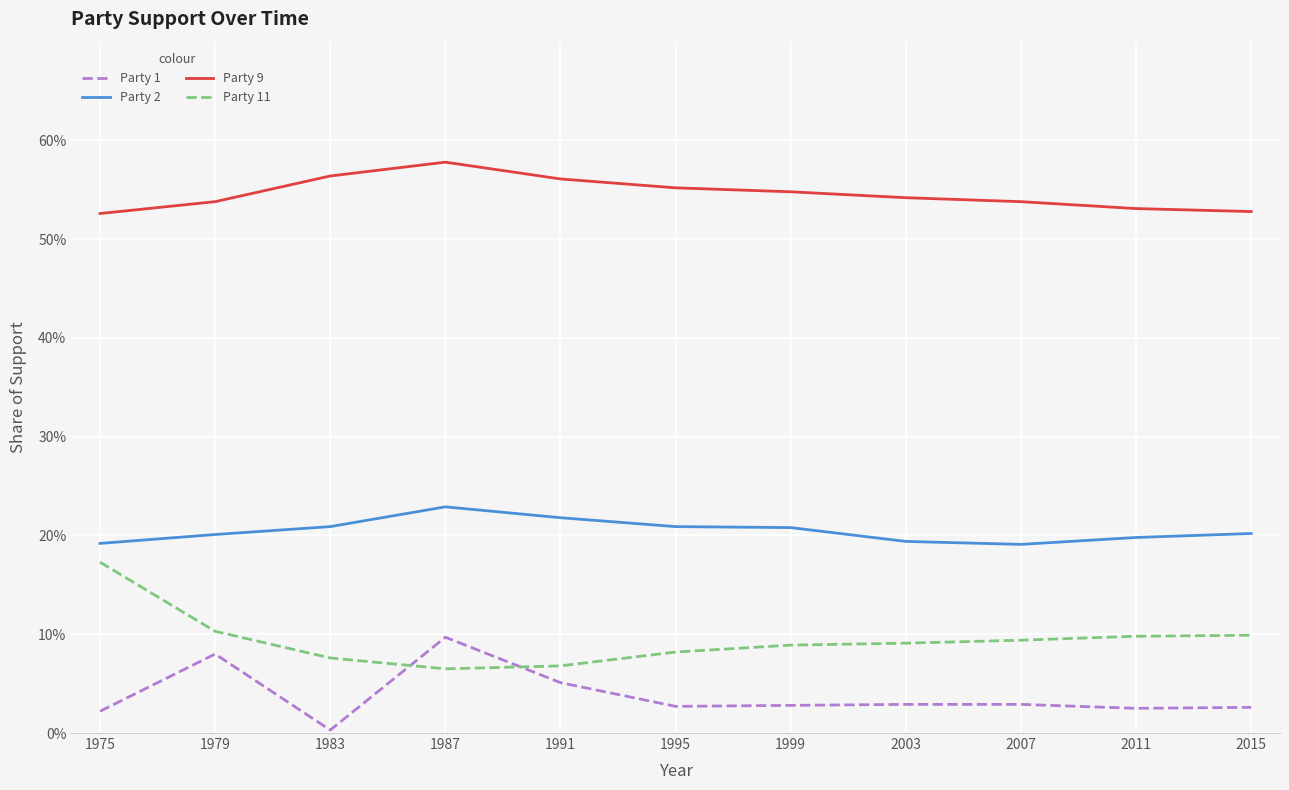

True or false: Party 11 has more than 0 points higher than both neighbors.

False